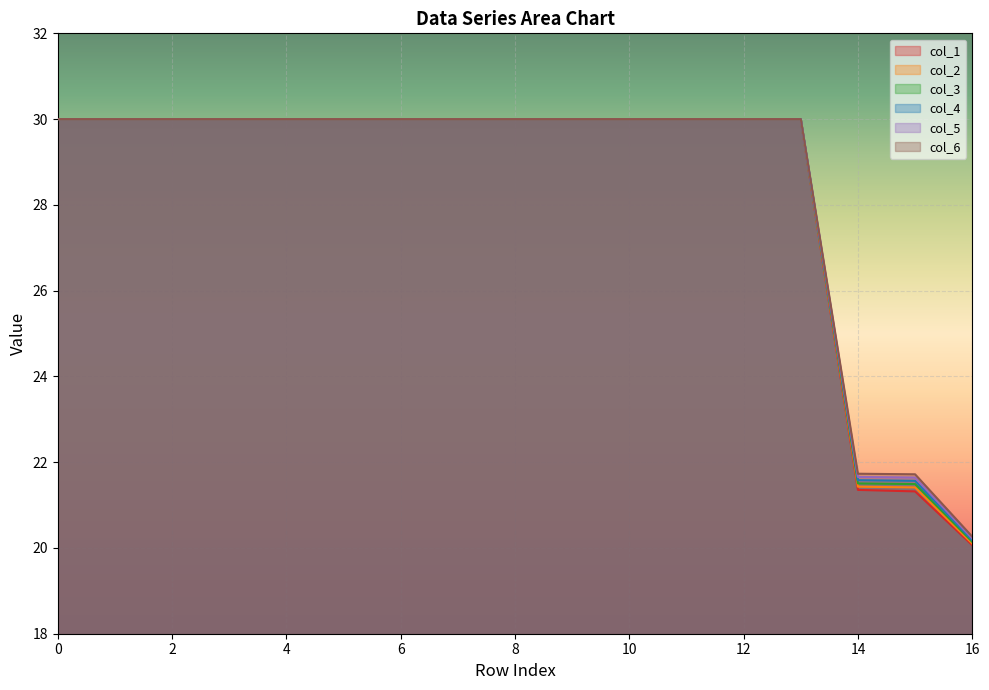

Which series has the widest spread of values?

col_1